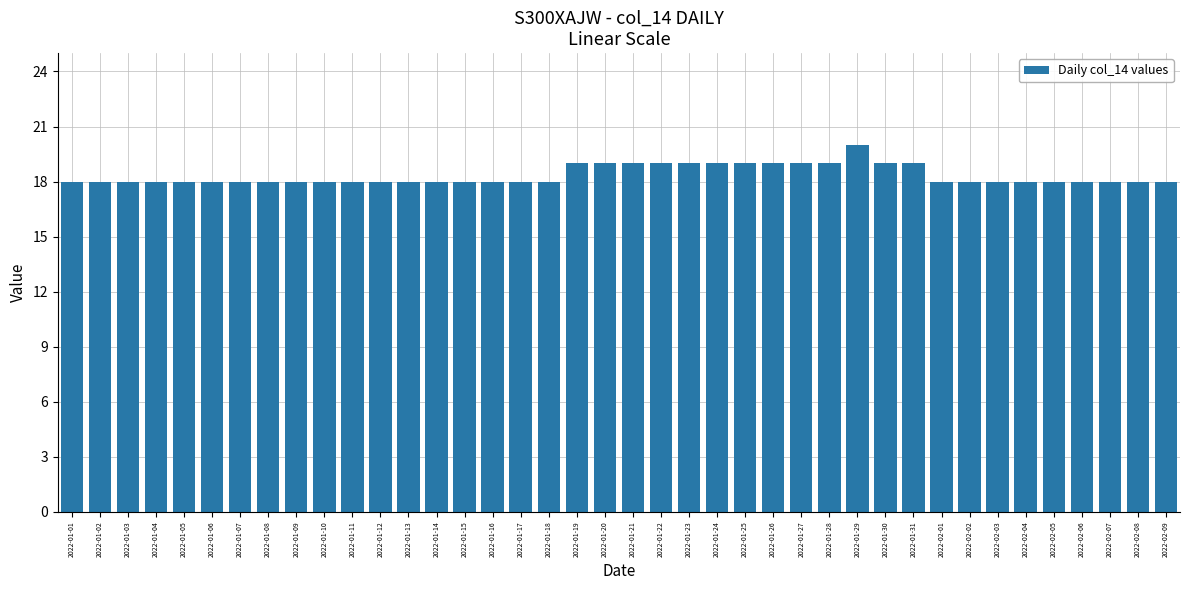

Is it true that the value at 2022-02-05 is 18?

True